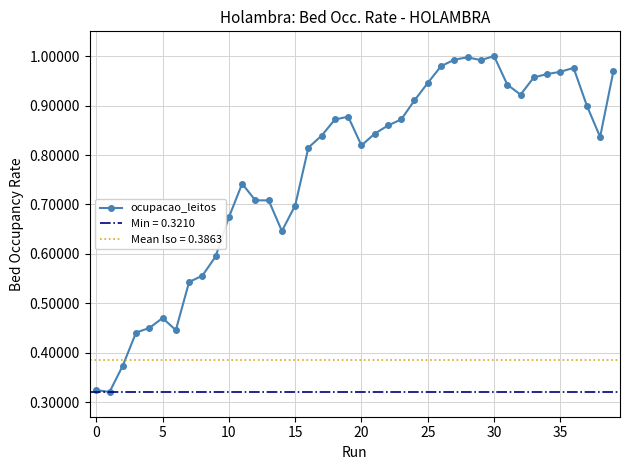

What is the sum of all values?

30.7